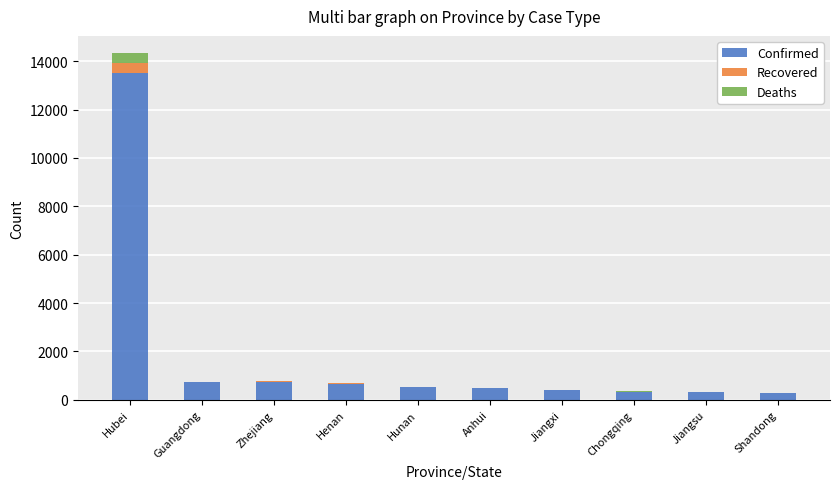

Count the number of data series in this chart.

3